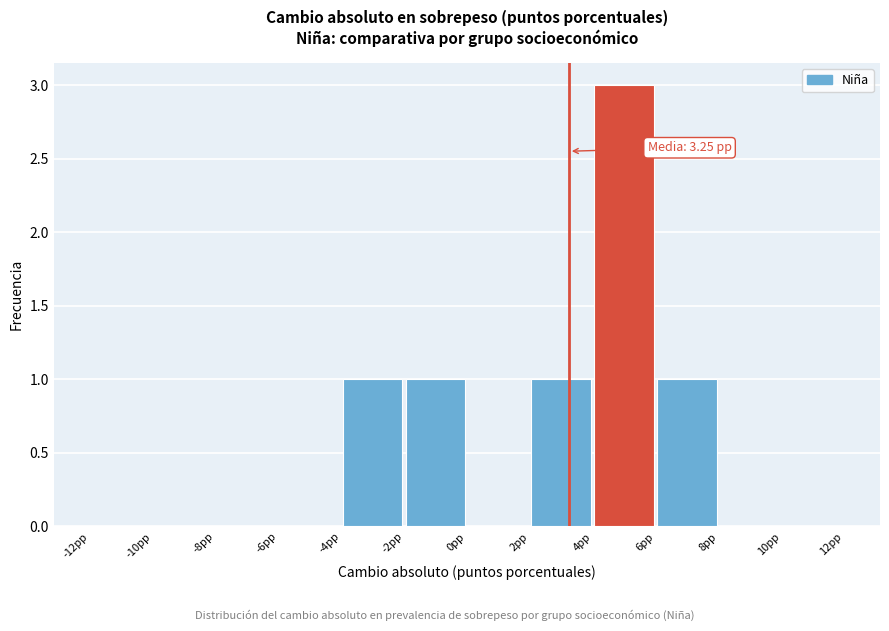

Which range on the x-axis has the tallest bar?

4 to 6